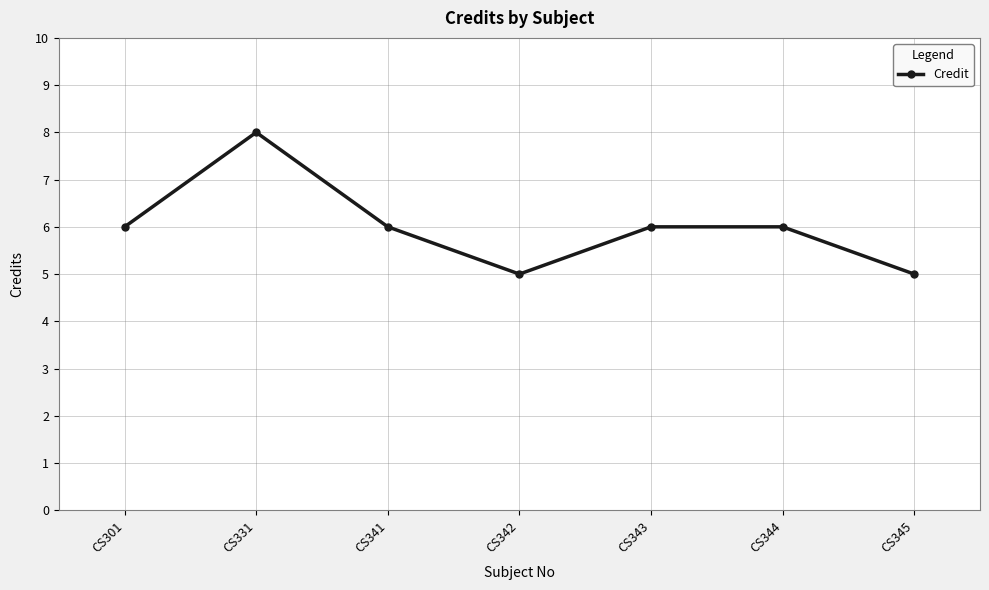

Where is the first local maximum?

CS331